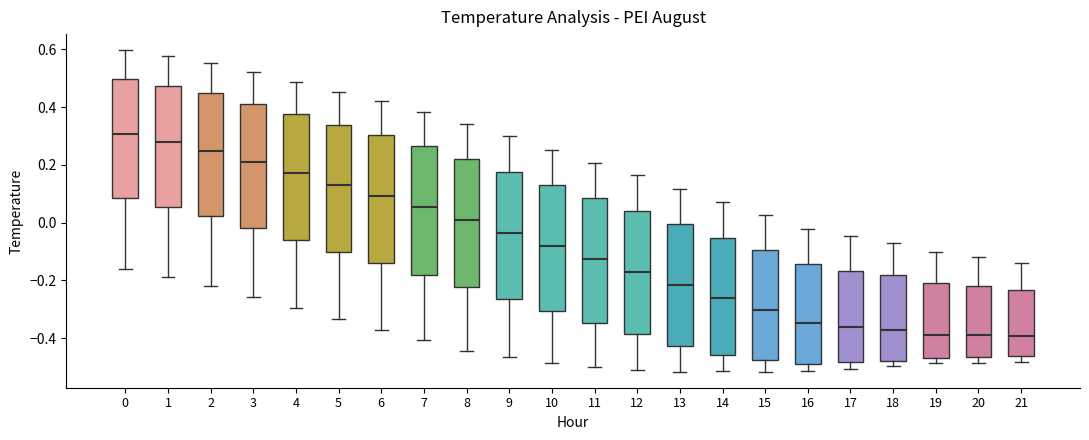

Reading left to right, read every box against the y-axis: the position of its median line, the range the box covers, and the ends of its whiskers. The values are not printed on the chart, so give them approximately, as read against the axis.

0: median 0.30, box 0.08 to 0.50, whiskers -0.16 to 0.60
1: median 0.28, box 0.06 to 0.48, whiskers -0.20 to 0.58
2: median 0.24, box 0.02 to 0.44, whiskers -0.22 to 0.56
3: median 0.22, box -0.02 to 0.42, whiskers -0.26 to 0.52
4: median 0.18, box -0.06 to 0.38, whiskers -0.30 to 0.48
5: median 0.14, box -0.10 to 0.34, whiskers -0.34 to 0.46
6: median 0.10, box -0.14 to 0.30, whiskers -0.38 to 0.42
7: median 0.06, box -0.18 to 0.26, whiskers -0.40 to 0.38
8: median 0.00, box -0.22 to 0.22, whiskers -0.44 to 0.34
9: median -0.04, box -0.26 to 0.18, whiskers -0.46 to 0.30
10: median -0.08, box -0.30 to 0.14, whiskers -0.48 to 0.26
11: median -0.12, box -0.34 to 0.08, whiskers -0.50 to 0.20
12: median -0.18, box -0.38 to 0.04, whiskers -0.52 to 0.16
13: median -0.22, box -0.42 to 0.00, whiskers -0.52 to 0.12
14: median -0.26, box -0.46 to -0.06, whiskers -0.52 to 0.08
15: median -0.30, box -0.48 to -0.10, whiskers -0.52 to 0.02
16: median -0.34, box -0.50 to -0.14, whiskers -0.52 to -0.02
17: median -0.36, box -0.48 to -0.16, whiskers -0.50 to -0.04
18: median -0.38, box -0.48 to -0.18, whiskers -0.50 to -0.08
19: median -0.38, box -0.46 to -0.20, whiskers -0.48 to -0.10
20: median -0.40, box -0.46 to -0.22, whiskers -0.48 to -0.12
21: median -0.40, box -0.46 to -0.24, whiskers -0.48 to -0.14